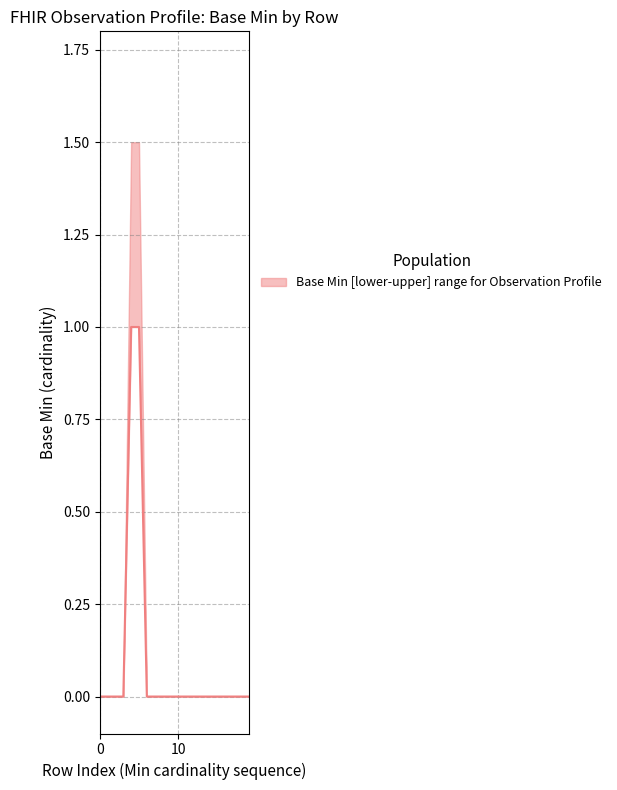

Is the value of Base Min upper at 0 greater than the value of Base Min lower at 1?

No